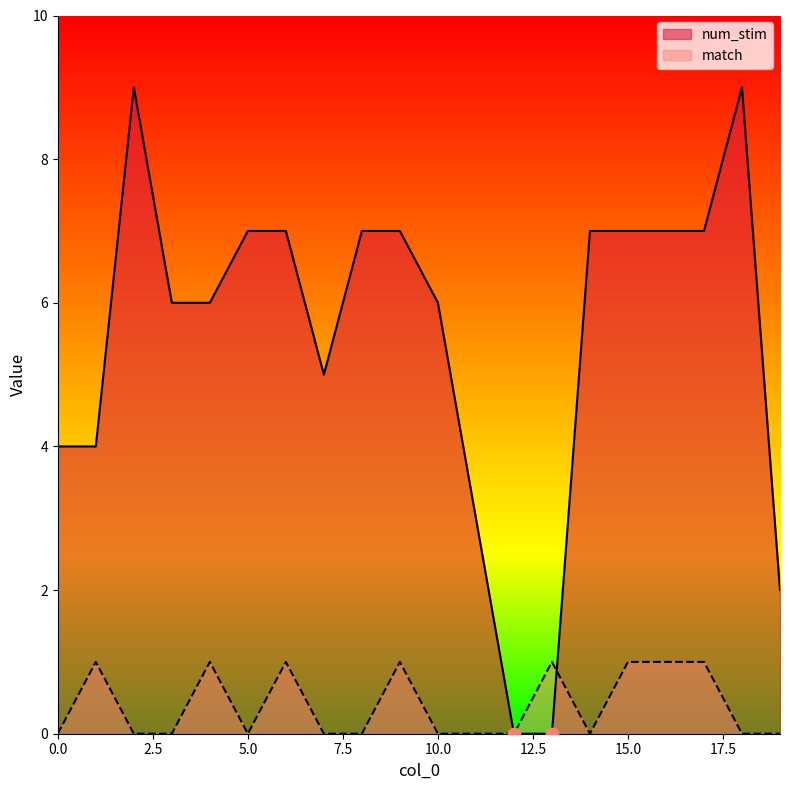

At which category is the sum across all series the highest?

2